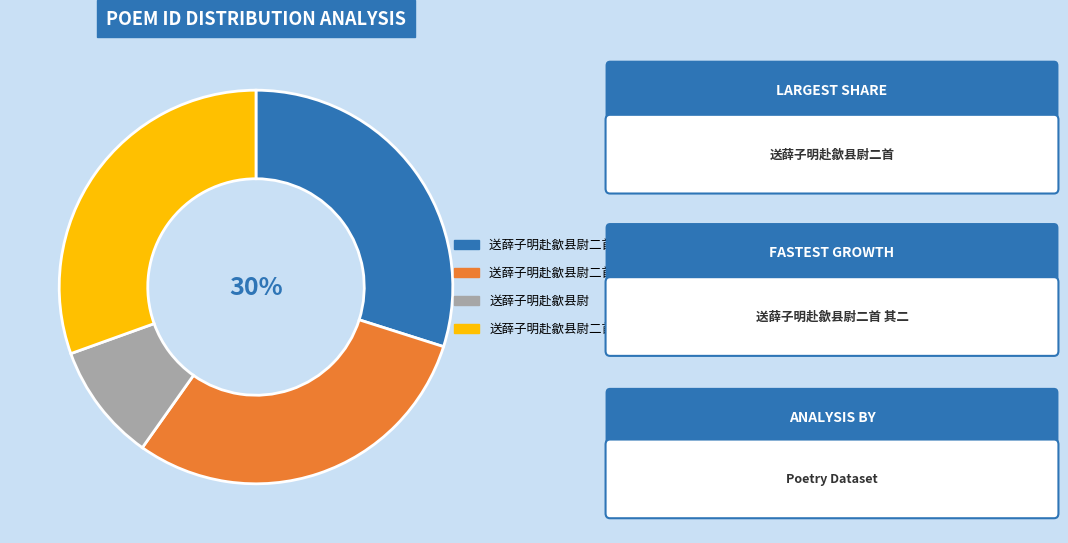

Combined, do 送薛子明赴歙县尉二首 其一 and 送薛子明赴歙县尉二首 account for over 50%?

Yes